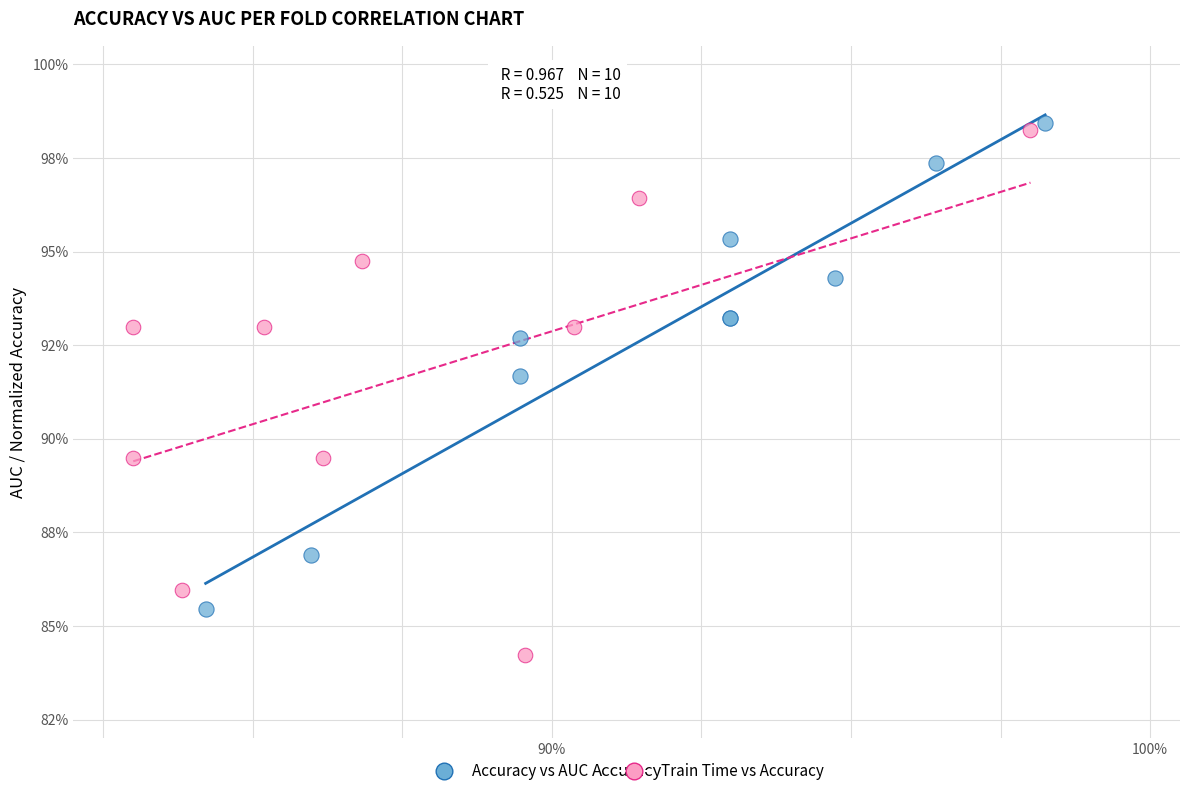

Which series reaches the maximum Y coordinate?

Accuracy vs AUC